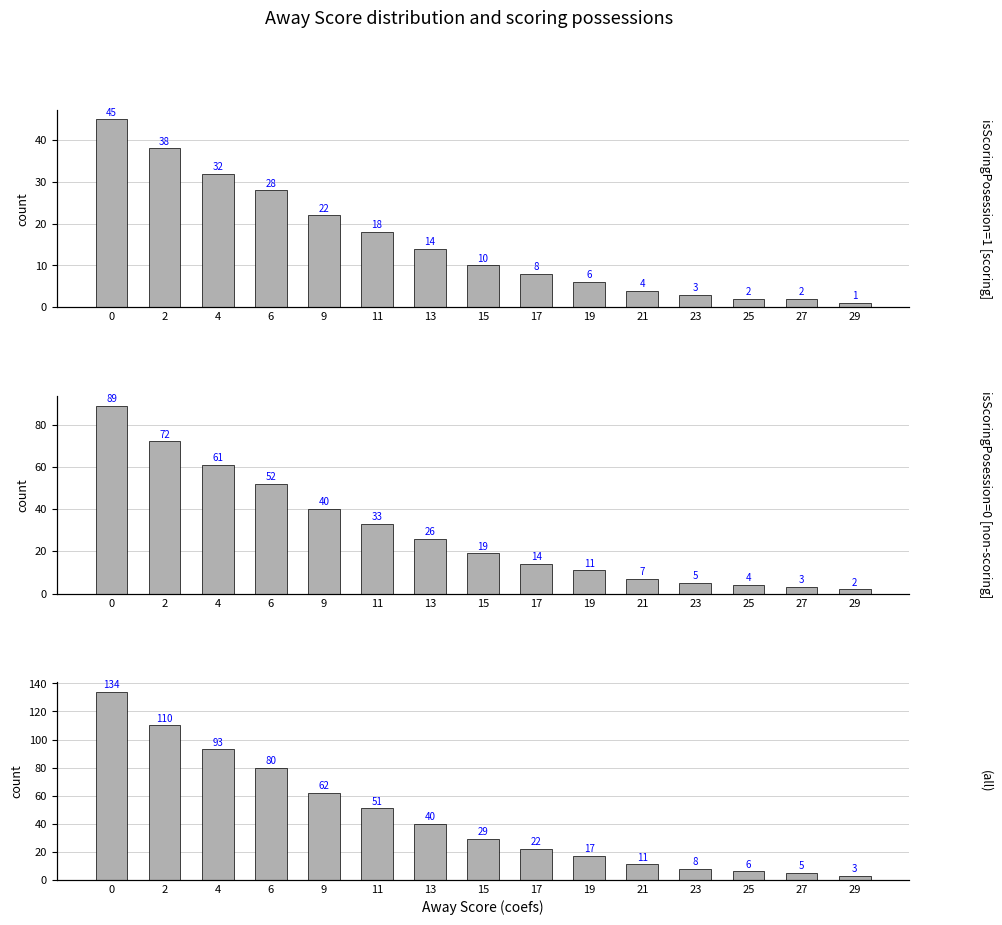

What is the difference between the isScoringPosession=0 [non-scoring] values at 9 and 27?

37